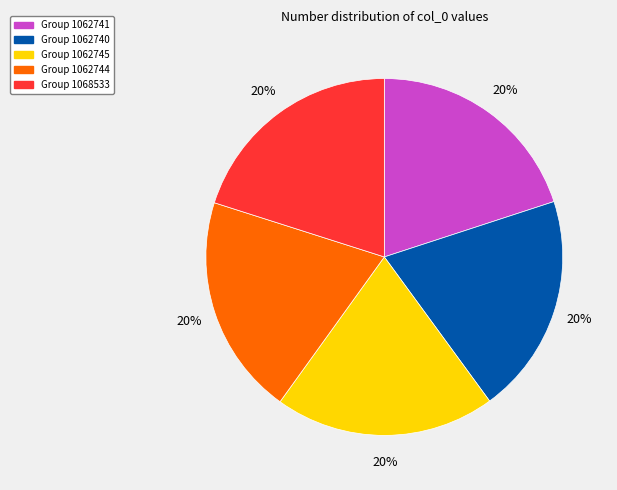

What percentage is the Group 1062744 slice, to the nearest percent?

20%